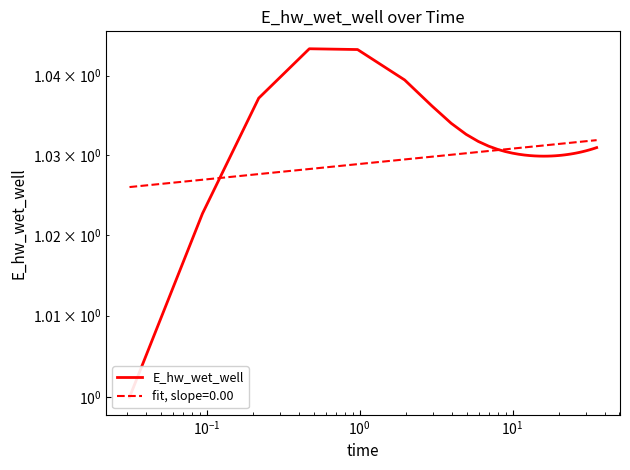

Count the number of values greater than 1.

39